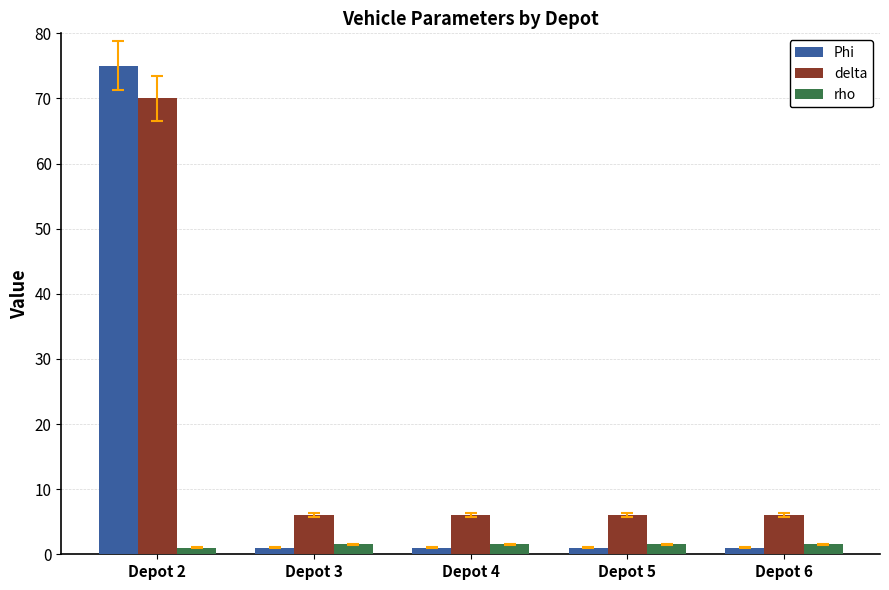

What is the spread (max minus min) of values at Depot 6?

5.0